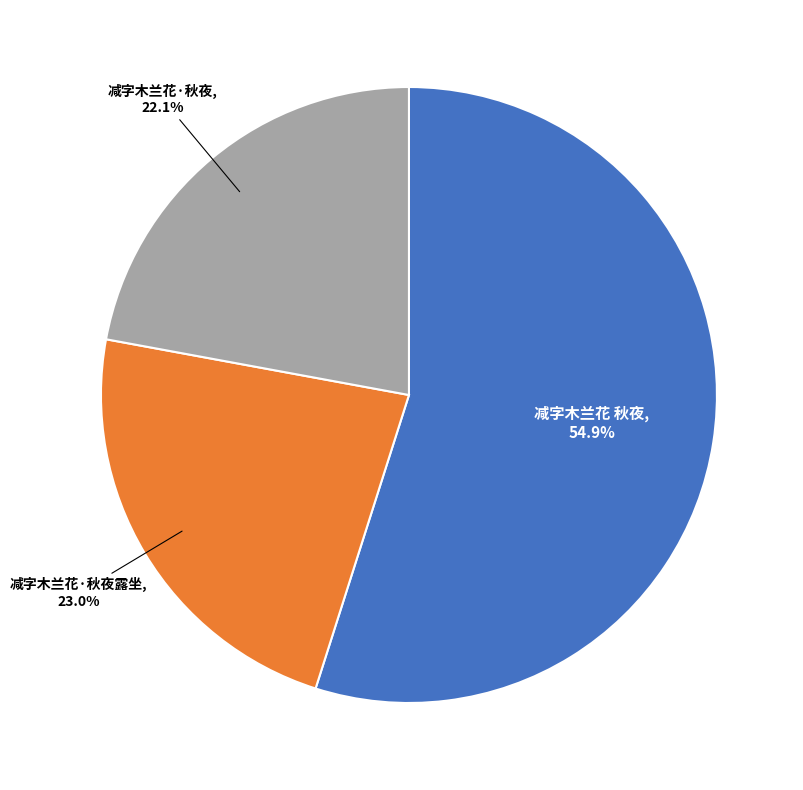

Is there a majority slice in this chart?

Yes